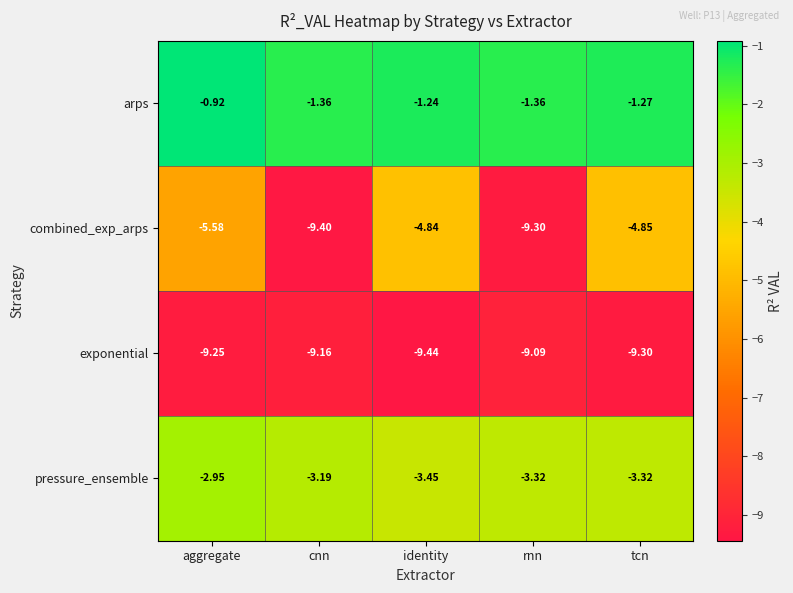

Which category has the highest value across all series?

aggregate